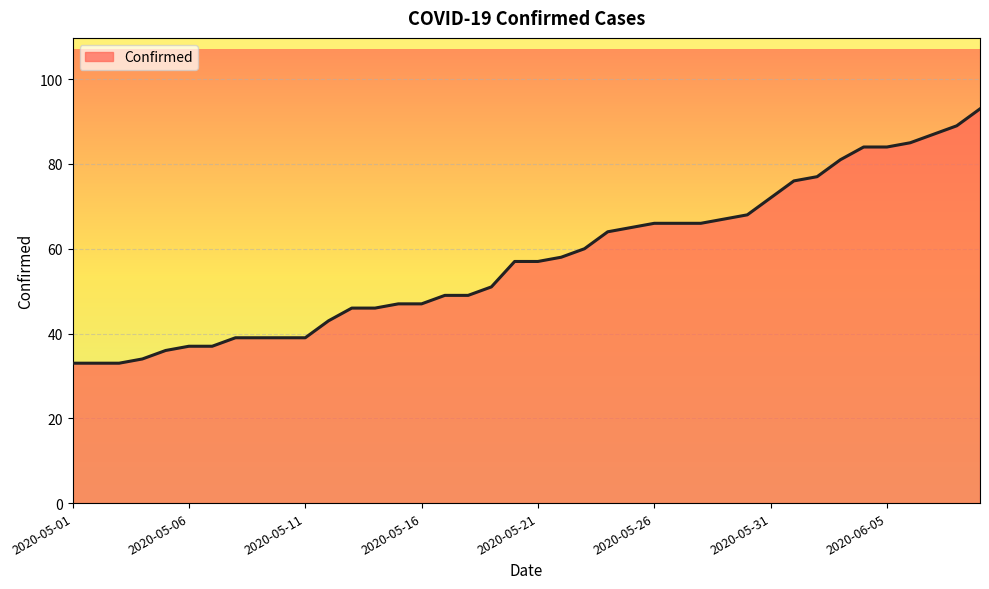

What is the smallest value displayed?

33